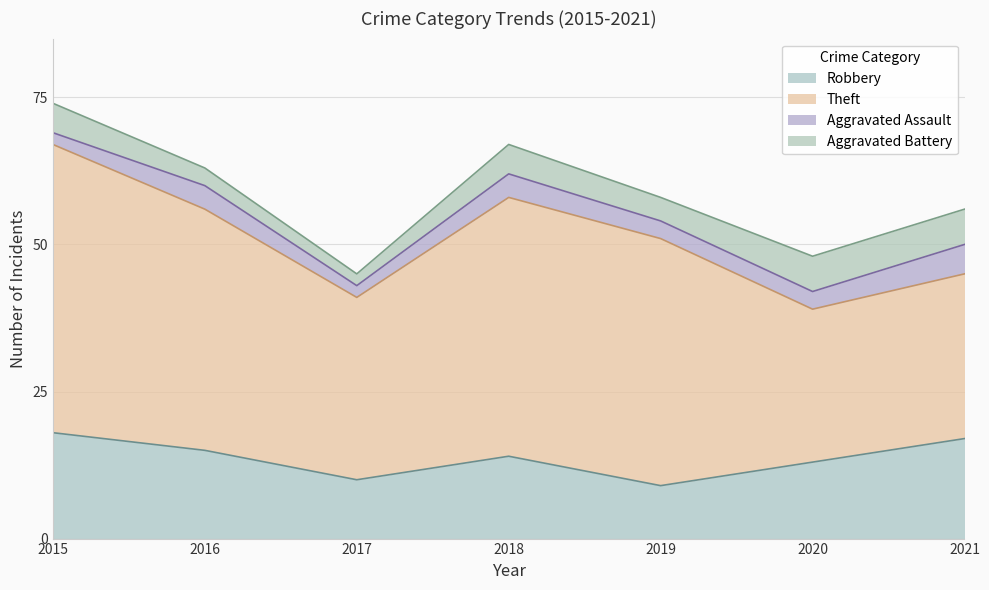

Count the Robbery values in the range 10 to 17.

5